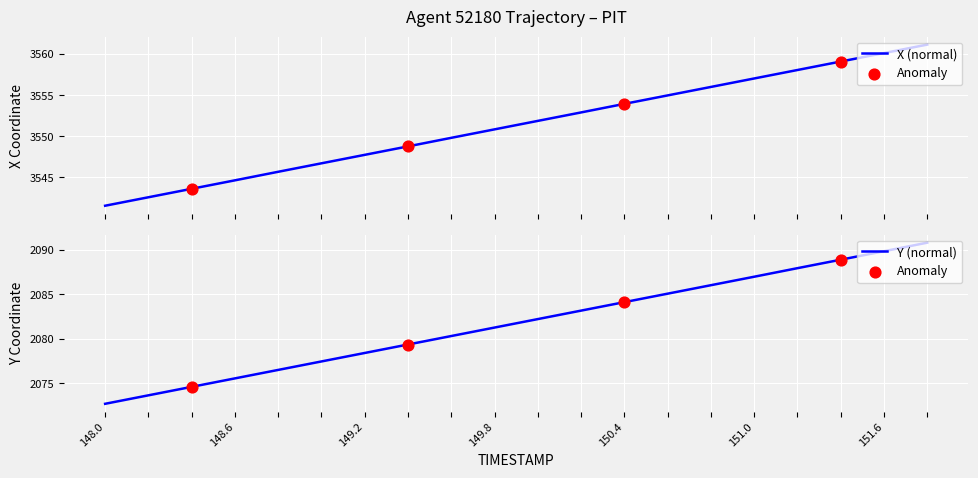

Which series has the largest total across all categories?

X